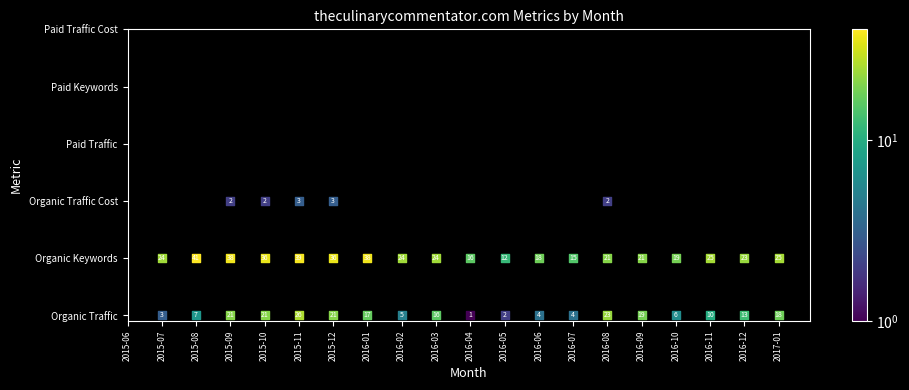

Is the value of Organic Traffic at 2016-03 greater than the value of Paid Traffic at 2015-07?

Yes